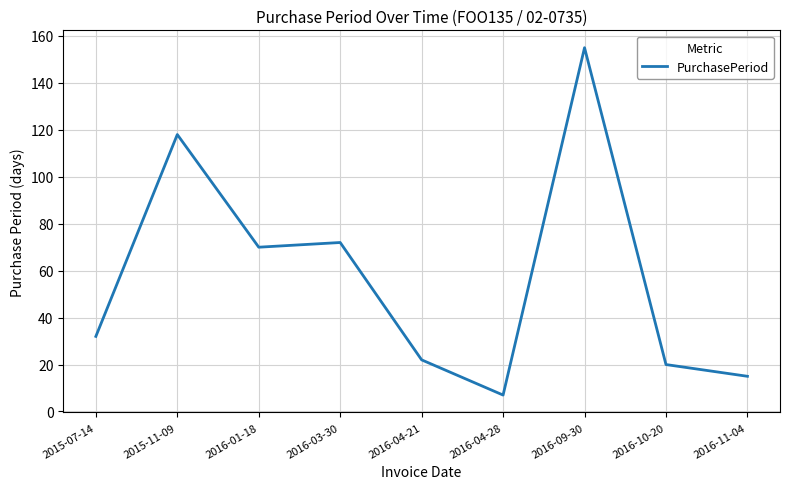

What is the smallest value displayed?

7